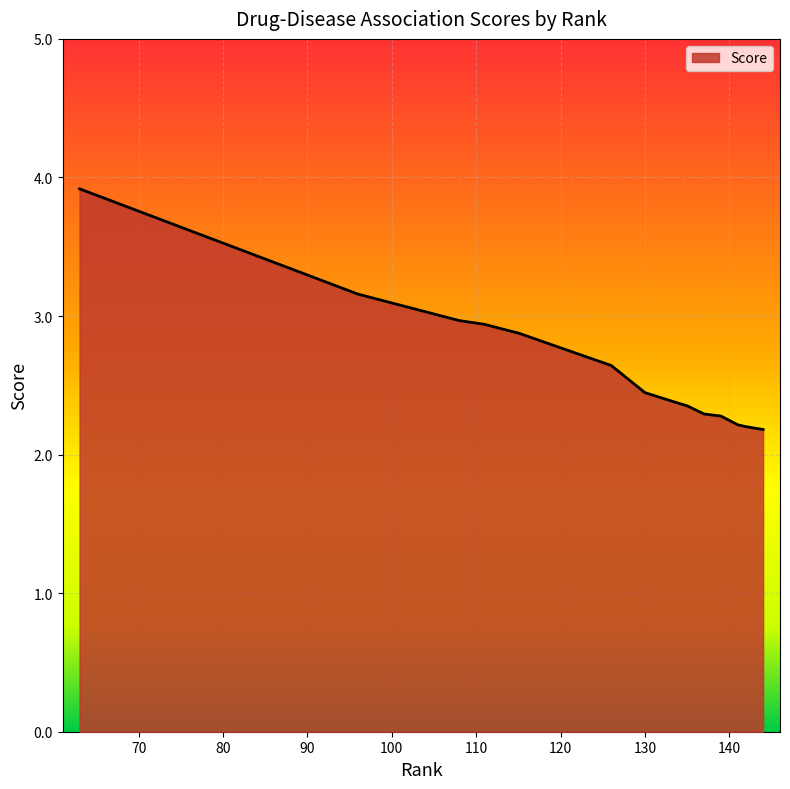

How many categories are shown in the chart?

15